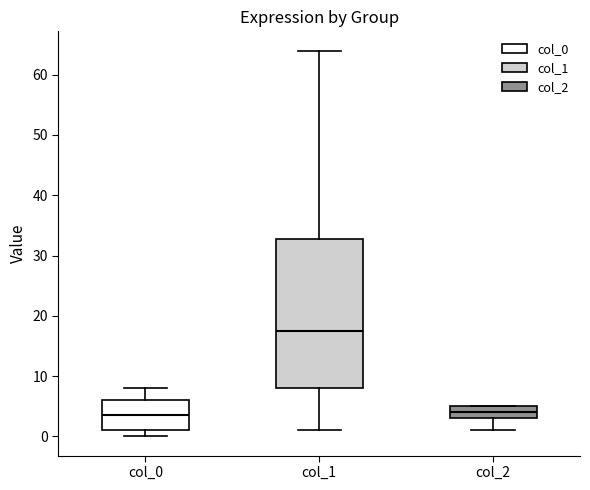

Reading left to right, read every box against the y-axis: the position of its median line, the range the box covers, and the ends of its whiskers. The values are not printed on the chart, so give them approximately, as read against the axis.

col_0: median 4, box 1 to 6, whiskers 0 to 8
col_1: median 18, box 8 to 33, whiskers 1 to 64
col_2: median 4, box 3 to 5, whiskers 1 to 5